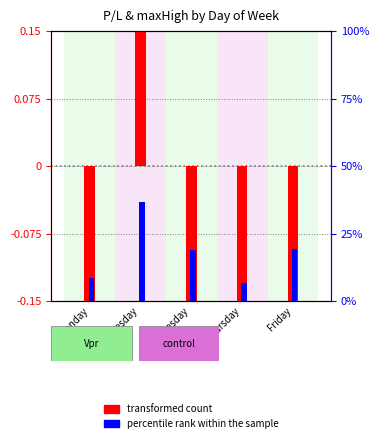

Where is percentile rank within the sample nearest to the value 21?

Friday